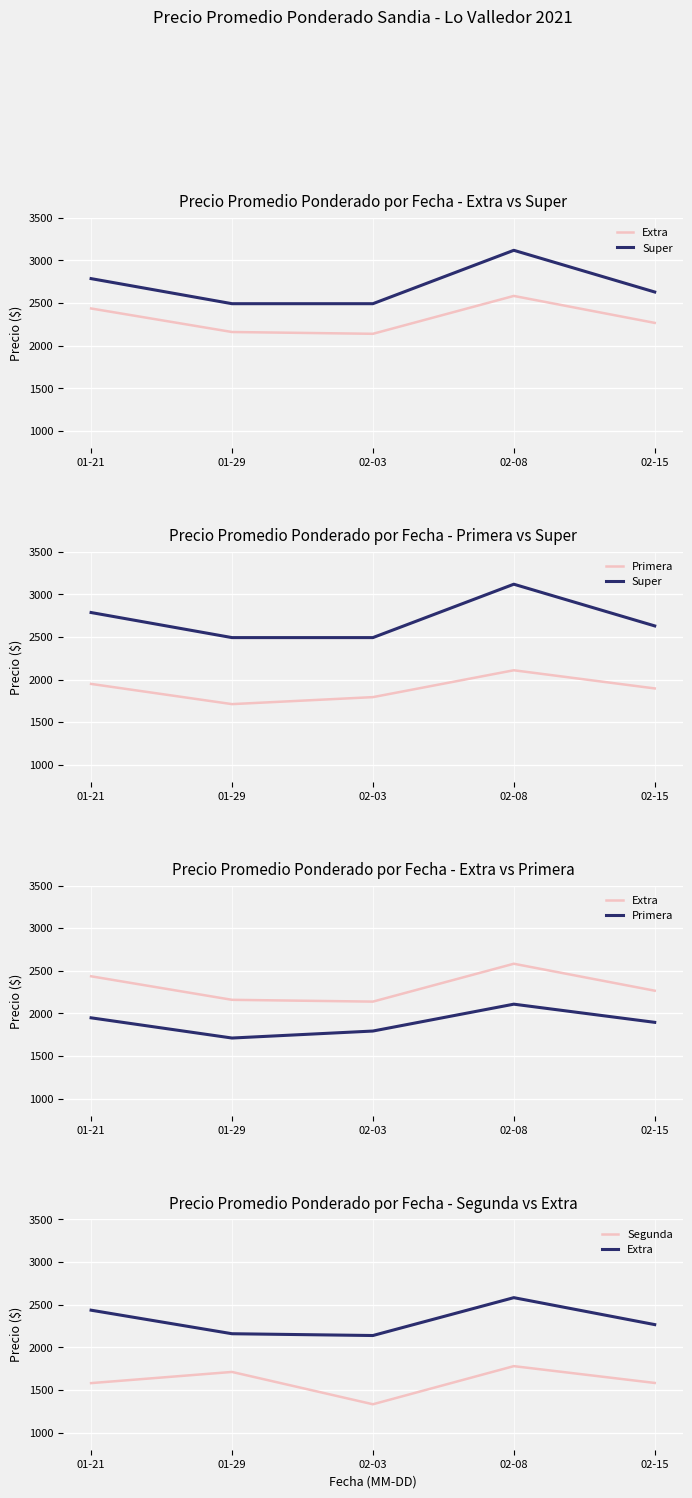

How many data points in Segunda are less than 1583?

2